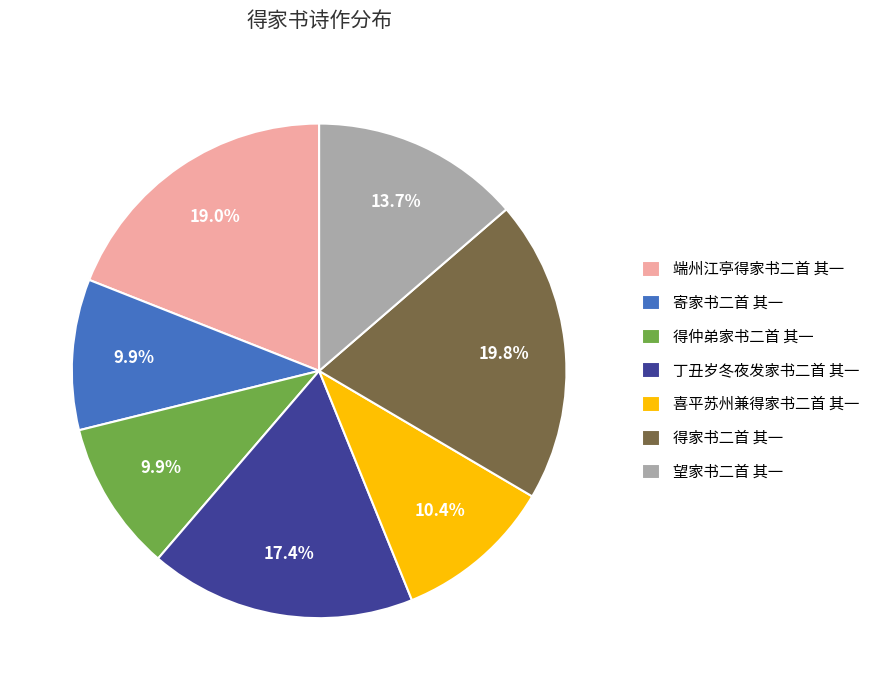

Is there any slice that represents more than half of the pie?

No